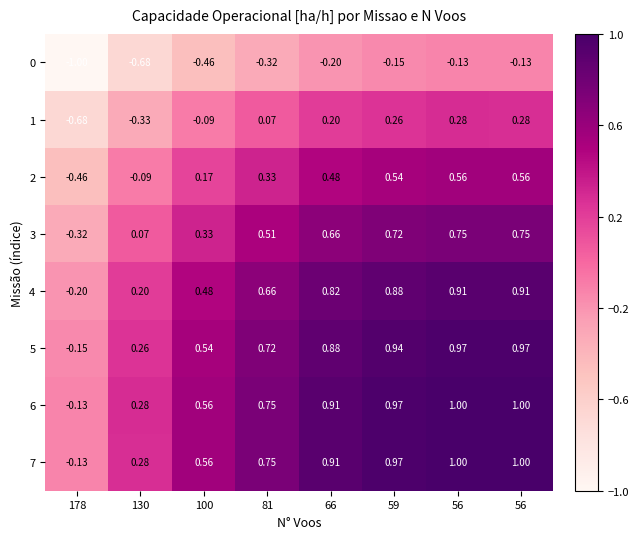

Between 56 and 56, which series saw the biggest shift?

6